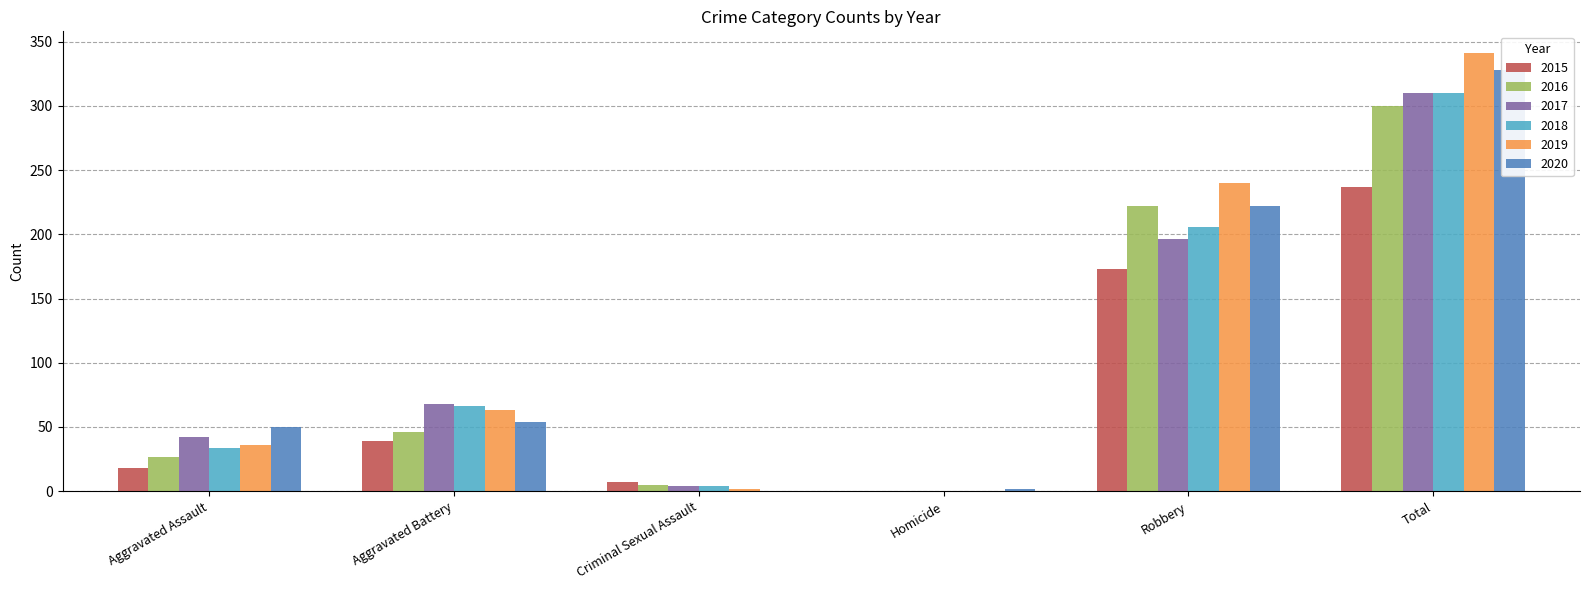

How many series are shown in this chart?

6